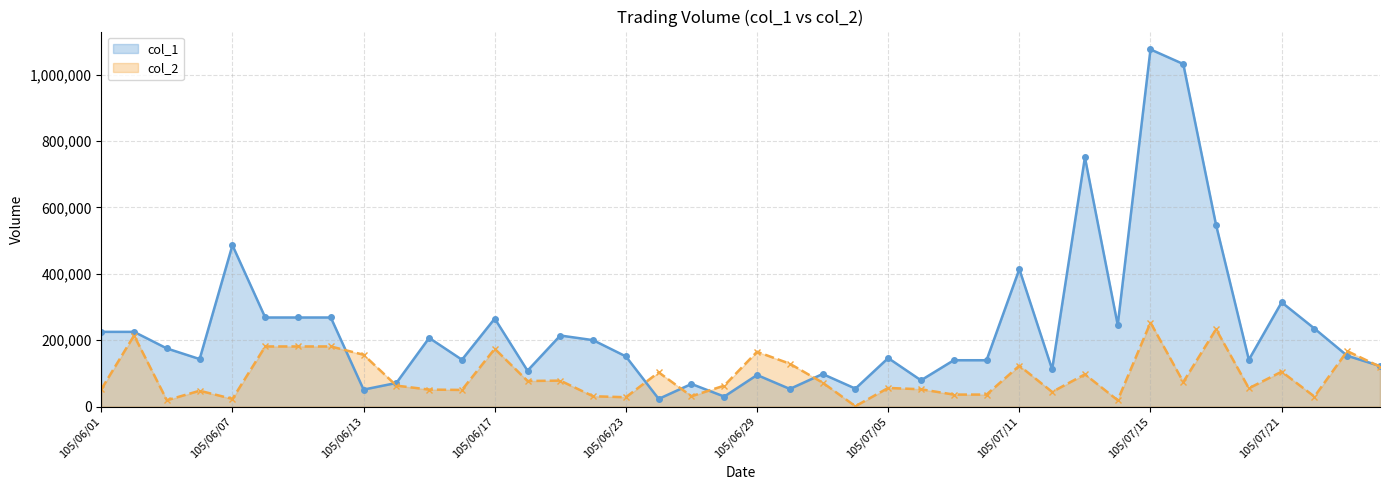

How many lines are shown in the chart?

2